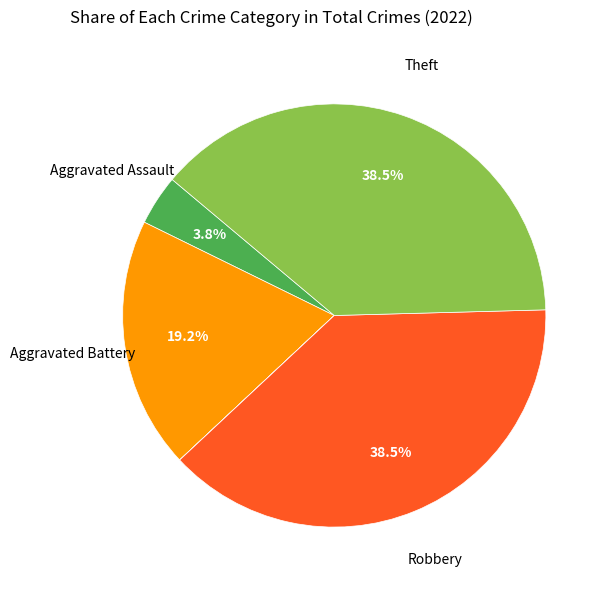

Count the number of slices in the pie.

7